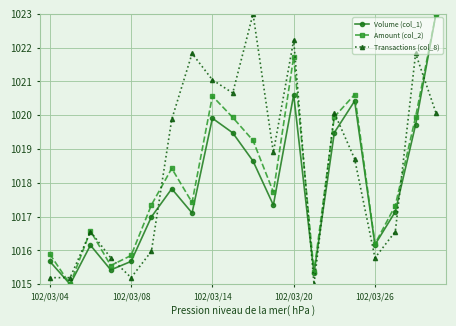

What is the minimum value for Amount (col_2)?

1015.0